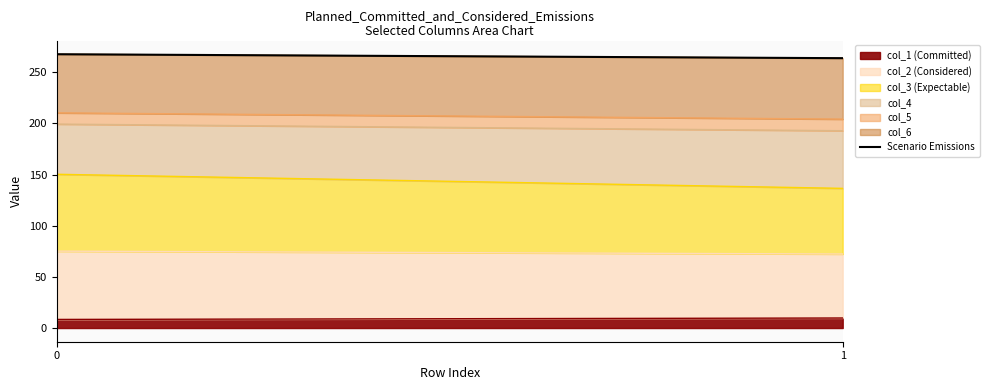

At which category does the chart reach its minimum across all series?

1